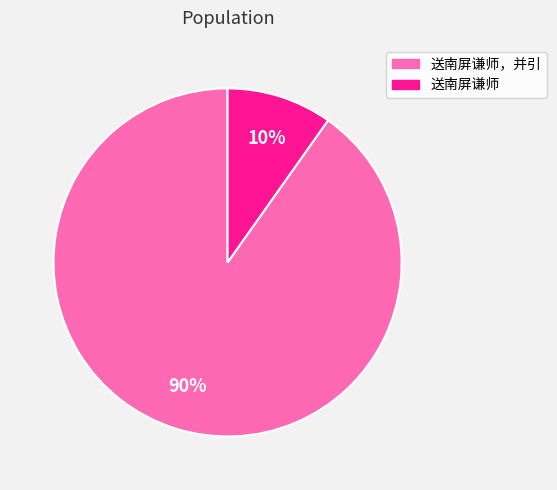

To the nearest percent, what is the average slice percentage?

50%